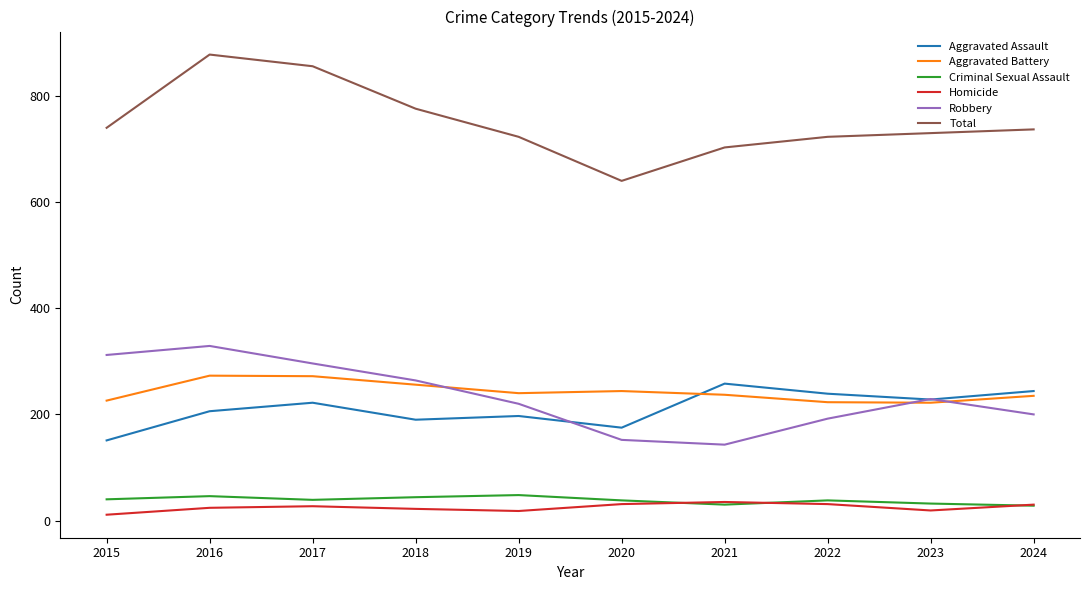

Which label corresponds to the largest value in the chart?

2016